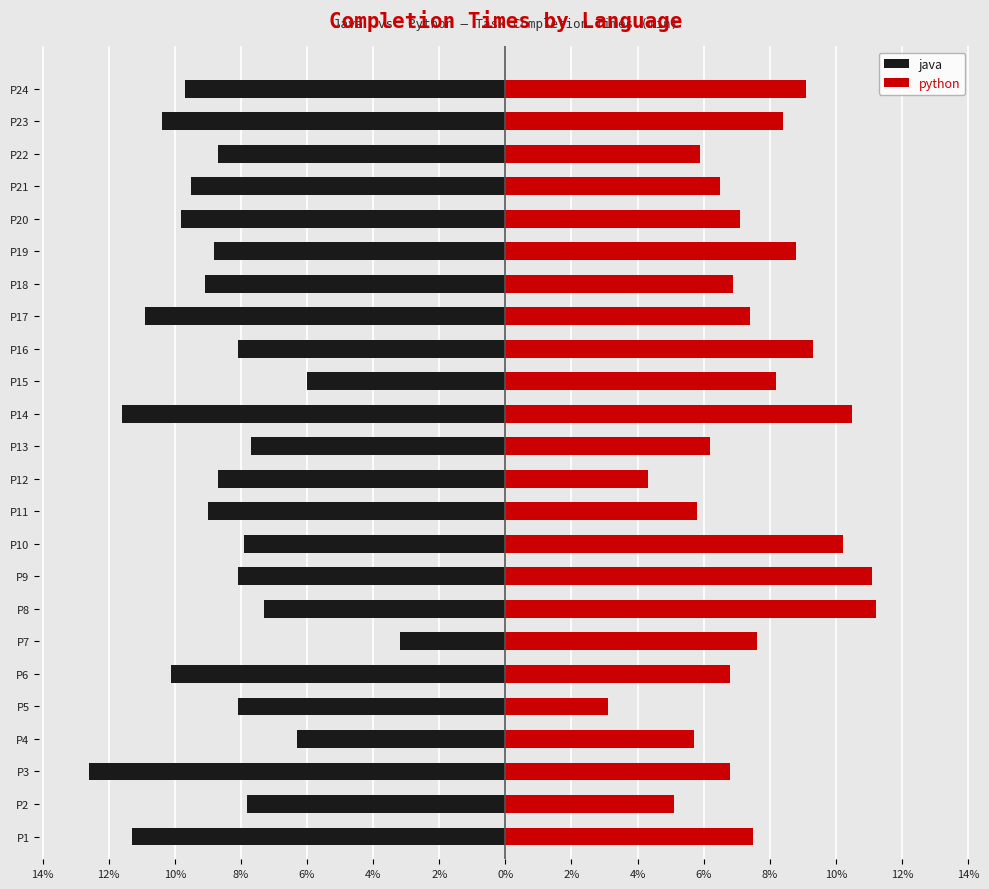

How many groups of bars are there?

24